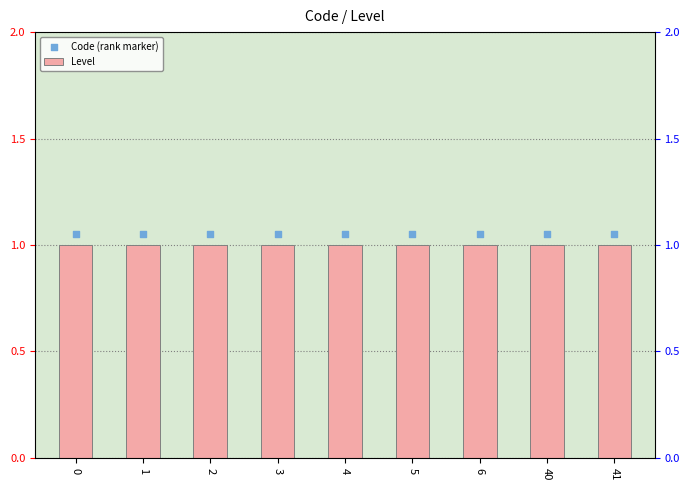

At how many categories does at least one series exceed 1?

9